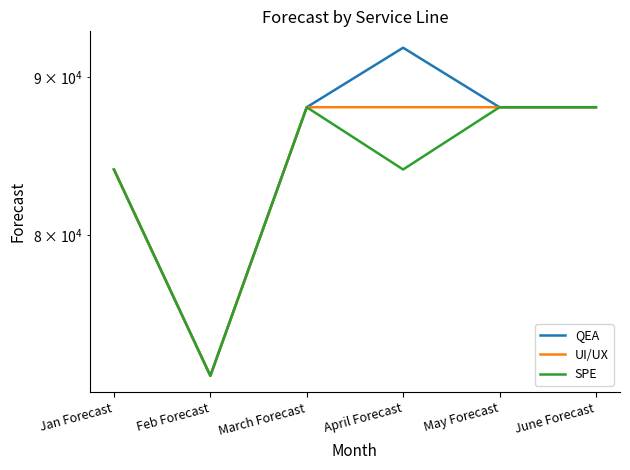

What position from the left is June Forecast?

6